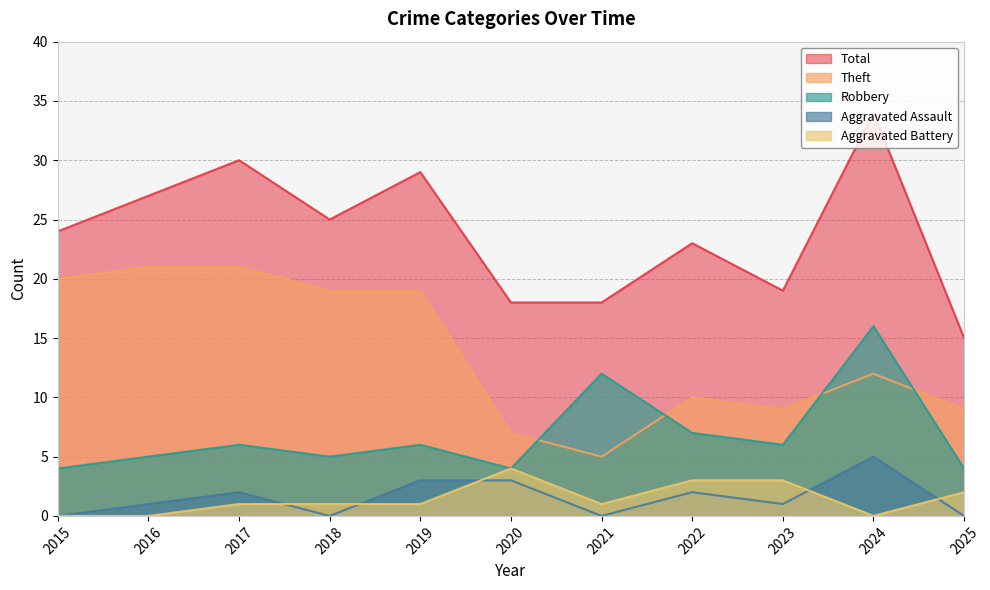

What is the spread (max minus min) of values at 2018?

25